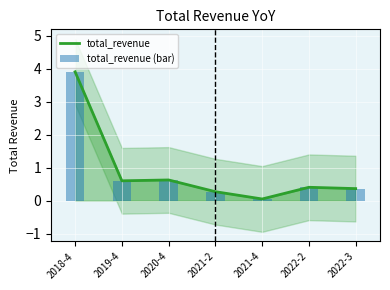

What is the value of the total_revenue bar at the 2nd from the left?

0.6